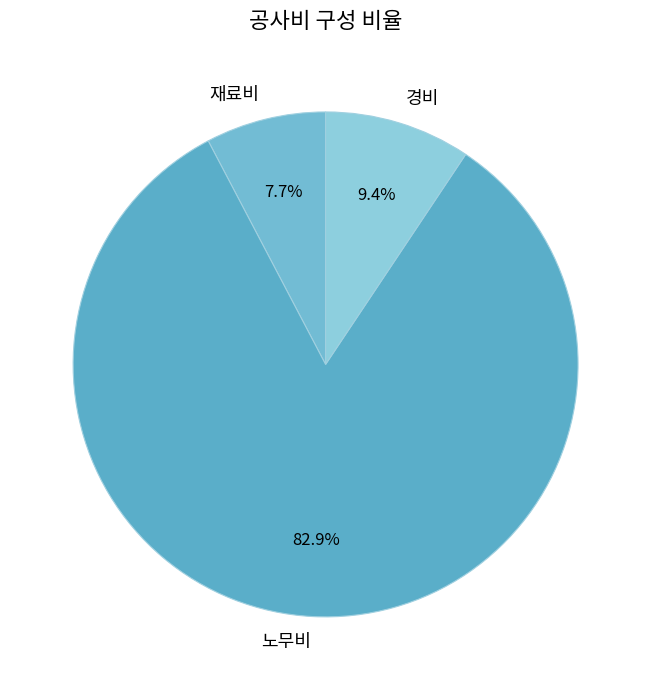

Which slice is the smallest?

재료비